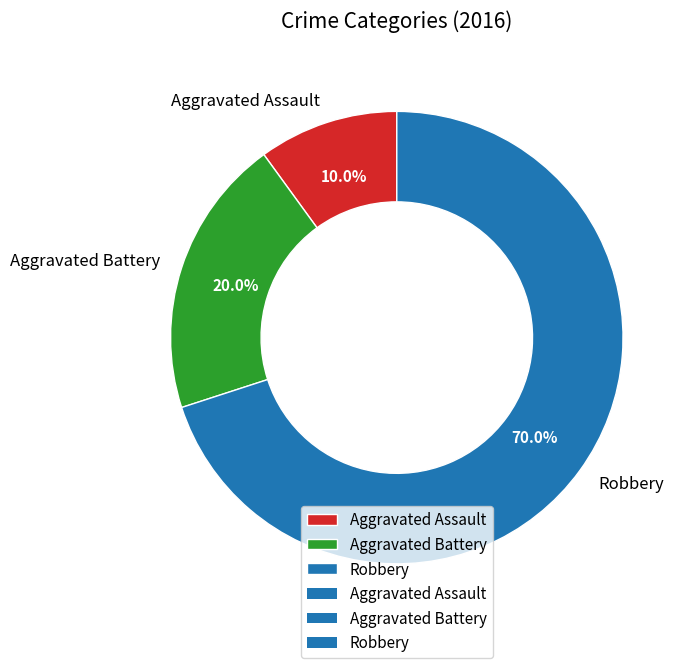

Approximately how many times larger is the value at Aggravated Battery compared to Robbery?

0.3